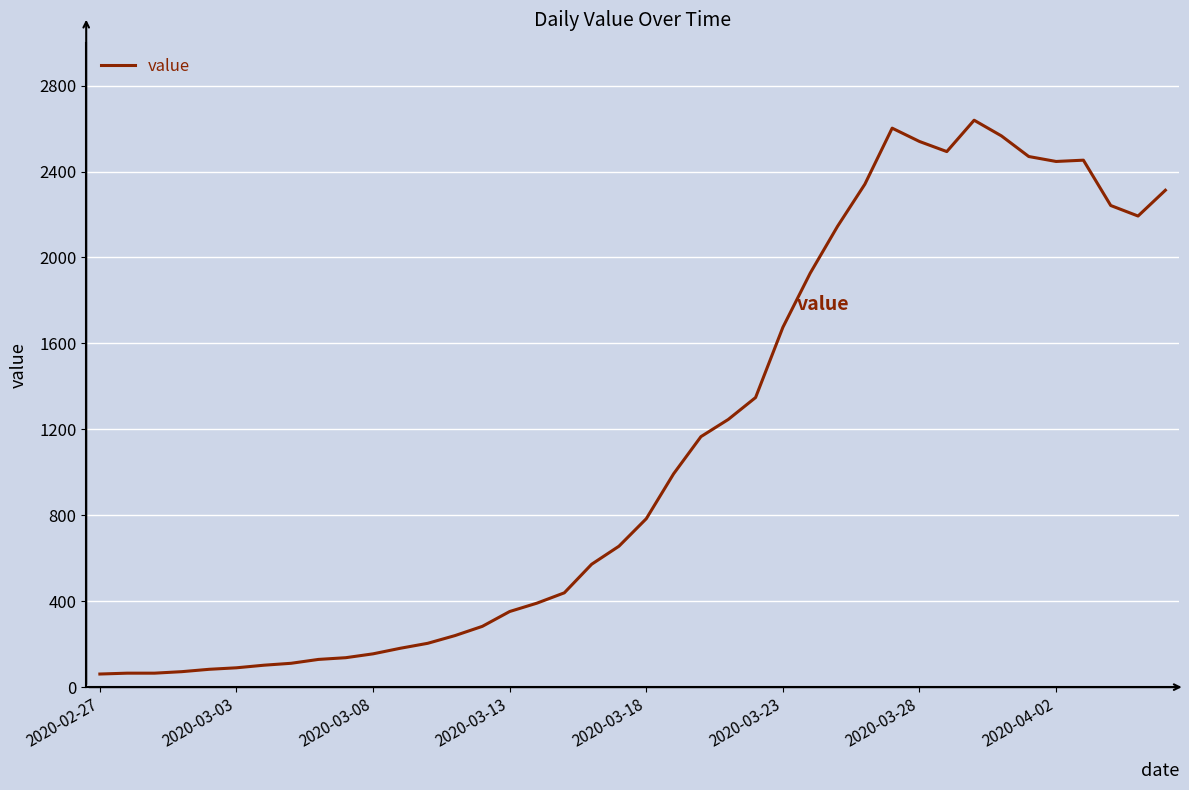

What is the smallest value displayed?

61